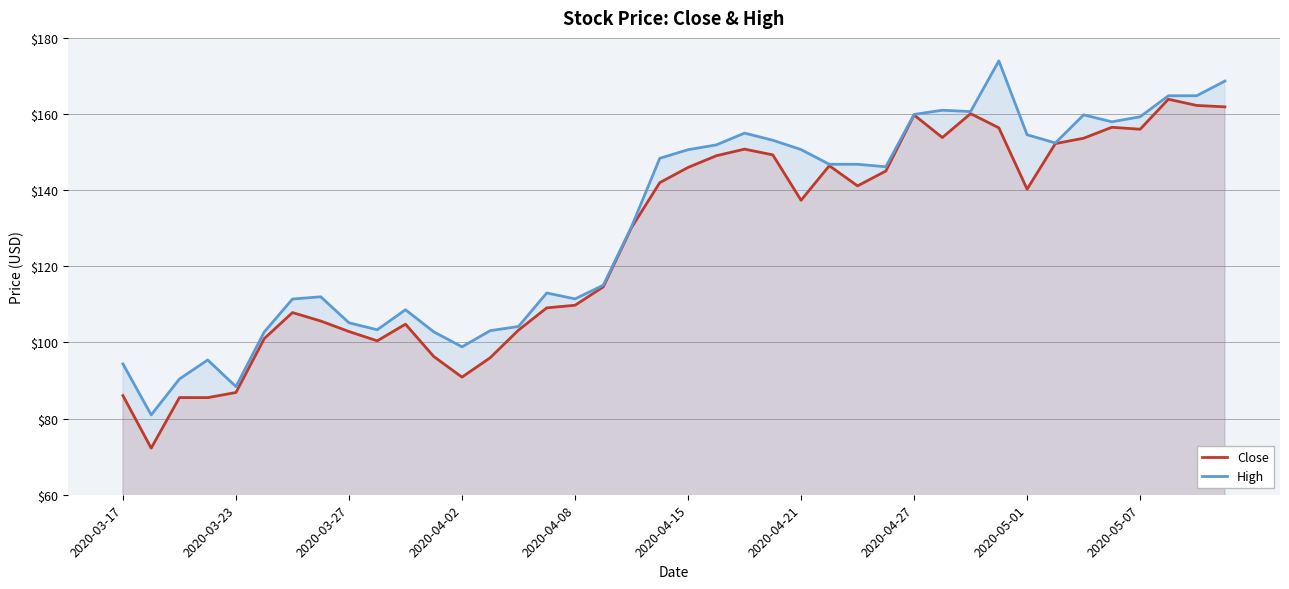

Rank the series by their average value, from lowest to highest.

Close, High